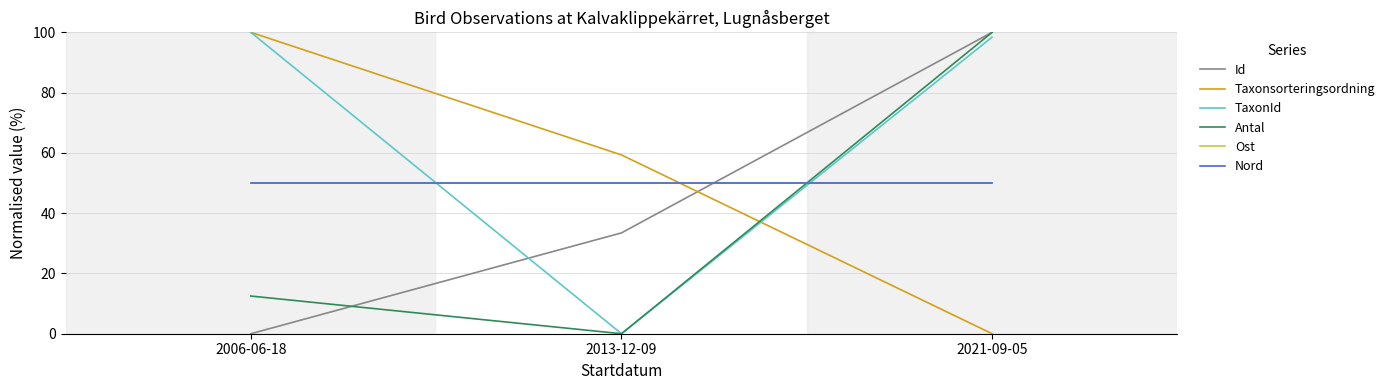

Rank the series at 2021-09-05 from highest to lowest value.

Id, Antal, TaxonId, Ost, Nord, Taxonsorteringsordning